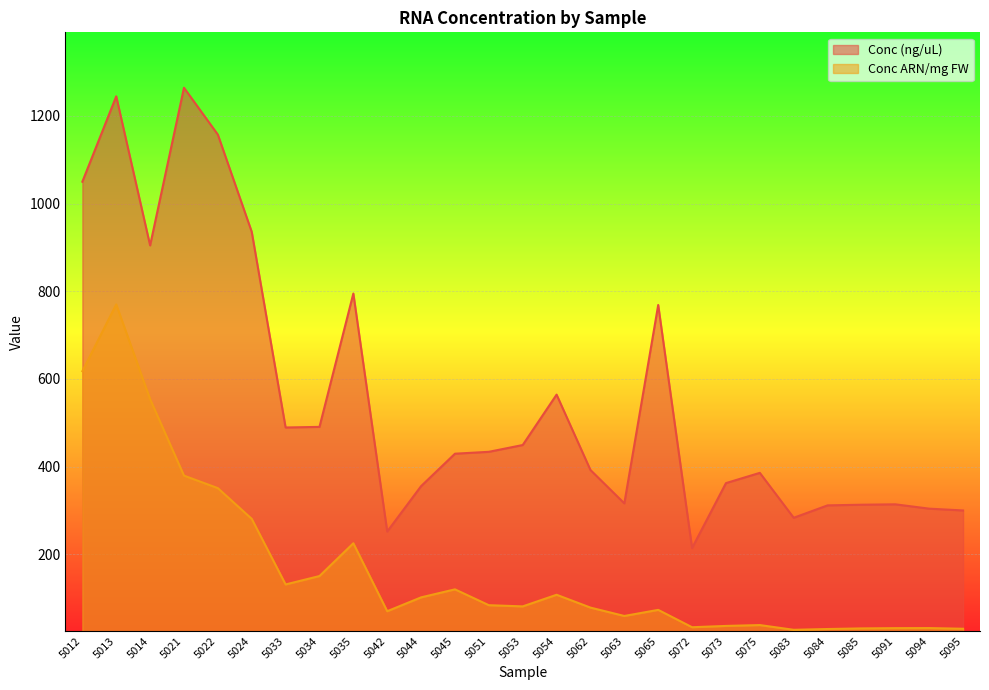

Reading left to right, transcribe all the data shown in this chart.

Conc (ng/uL): 5012=1049.9	5013=1244.7	5014=904.6	5021=1264.3	5022=1157.4	5024=935.6	5033=489.1	5034=490.5	5035=794.8	5042=251.7	5044=355.3	5045=429.3	5051=433.6	5053=449.1	5054=564.1	5062=392.1	5063=316.0	5065=768.6	5072=214.0	5073=362.2	5075=385.6	5083=283.1	5084=311.4	5085=312.9	5091=313.8	5094=303.9	5095=299.8
Conc ARN/mg FW: 5012=617.6	5013=769.9	5014=553.8	5021=379.3	5022=350.7	5024=280.7	5033=131.0	5034=150.2	5035=224.9	5042=69.9	5044=101.5	5045=119.8	5051=83.7	5053=80.9	5054=107.5	5062=78.2	5063=59.1	5065=73.0	5072=33.4	5073=36.3	5075=38.3	5083=27.5	5084=29.3	5085=30.7	5091=31.3	5094=31.4	5095=29.9